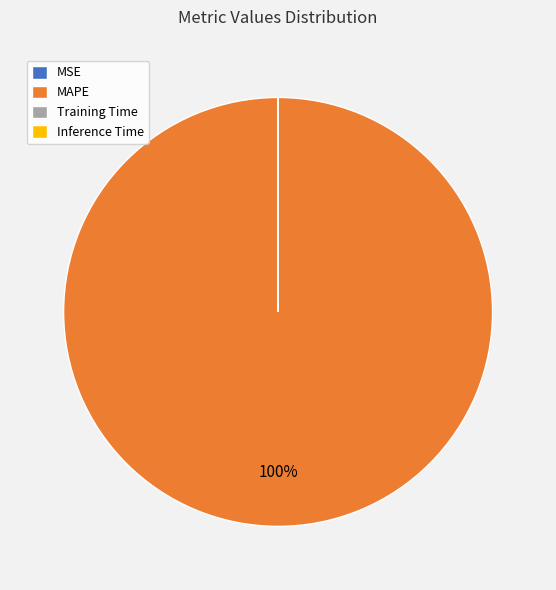

Which slice is the largest?

MAPE